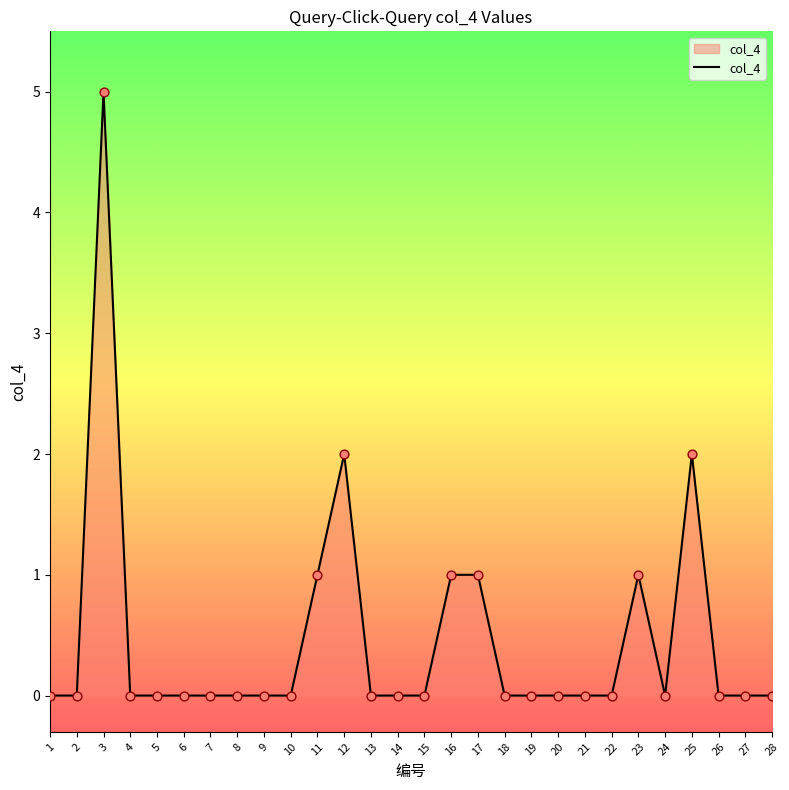

What is the change in value from 14 to 17?

+1